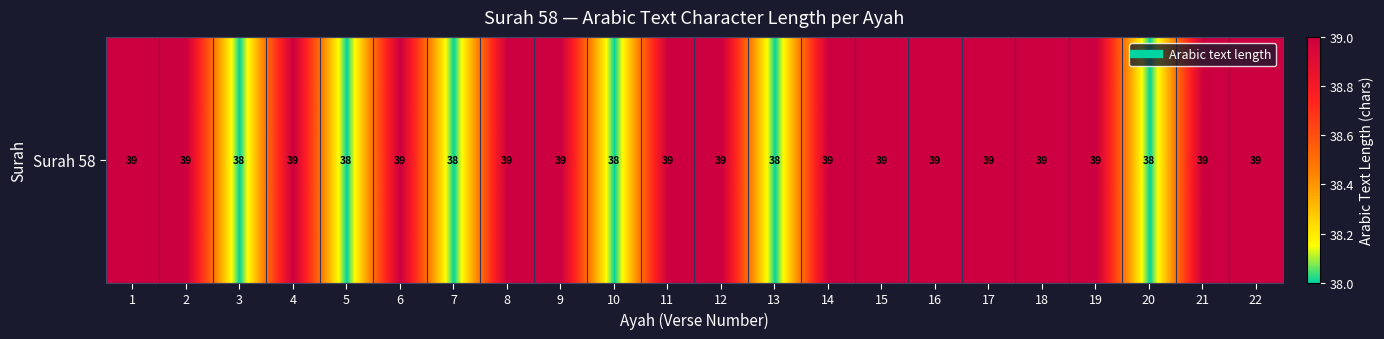

What is the smallest value displayed?

38